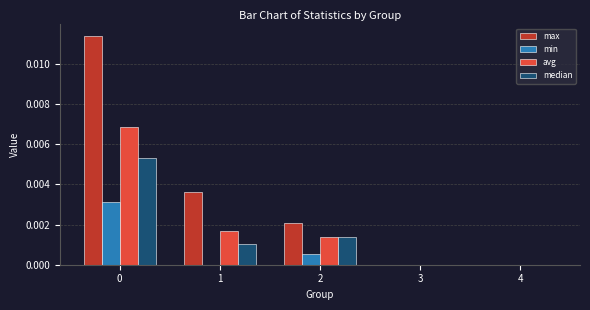

The median series shows 0.0 at 3. True or false?

True